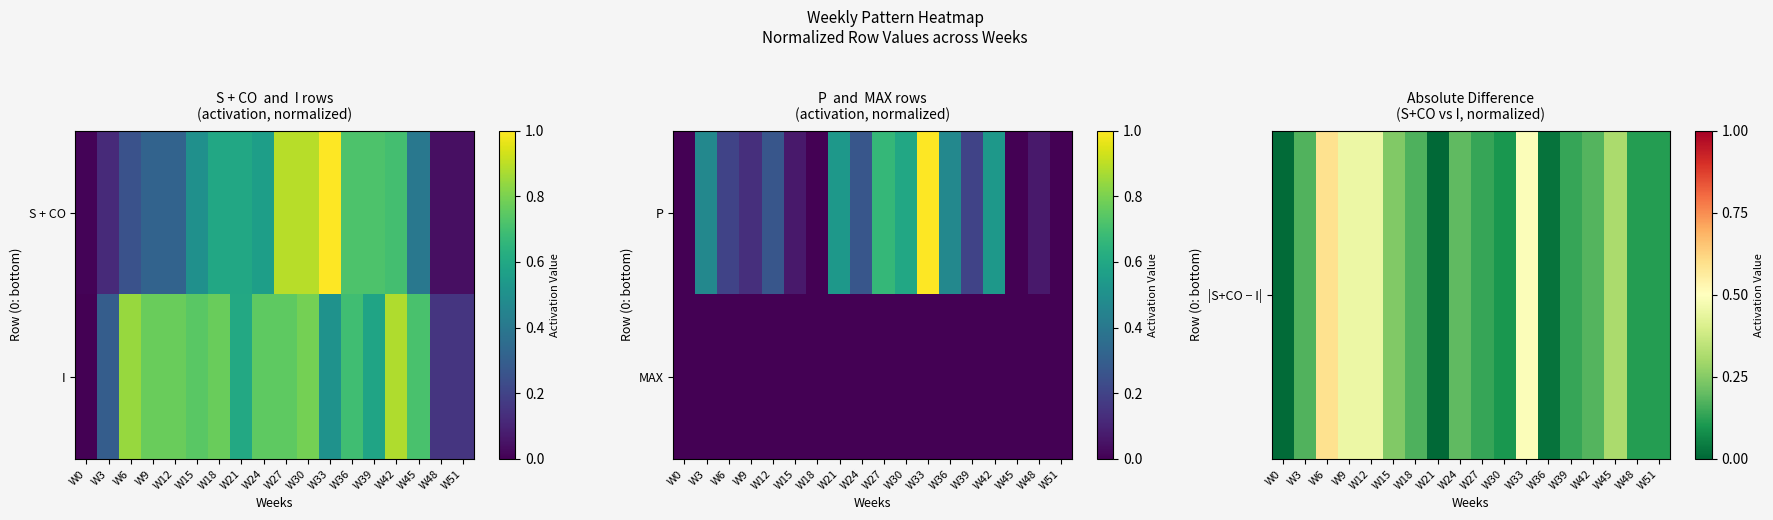

Between W0 and W15, which series saw the biggest shift?

|S+CO − I|